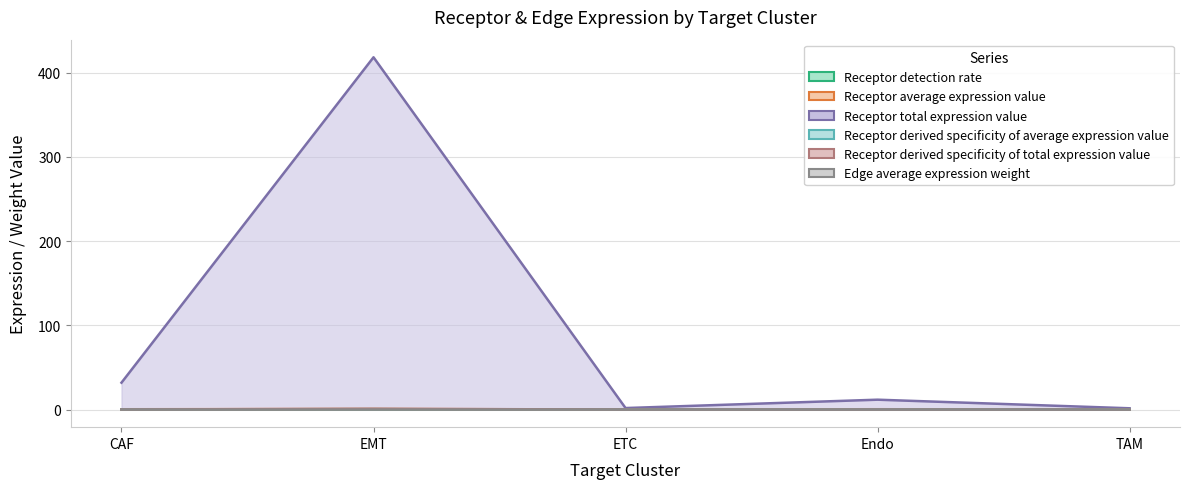

Reading left to right, transcribe all the data shown in this chart.

Receptor detection rate: CAF=0.2	EMT=0.4	ETC=0.1	Endo=0.3	TAM=0.1
Receptor average expression value: CAF=0.4	EMT=0.6	ETC=0.1	Endo=0.4	TAM=0.1
Receptor total expression value: CAF=0.1	EMT=0.9	ETC=0.0	Endo=0.0	TAM=0.0
Receptor derived specificity of average expression value: CAF=0.2	EMT=0.4	ETC=0.1	Endo=0.2	TAM=0.1
Receptor derived specificity of total expression value: CAF=31.9	EMT=418.1	ETC=1.8	Endo=11.7	TAM=1.5
Edge average expression weight: CAF=0.0	EMT=0.0	ETC=0.0	Endo=0.0	TAM=0.0